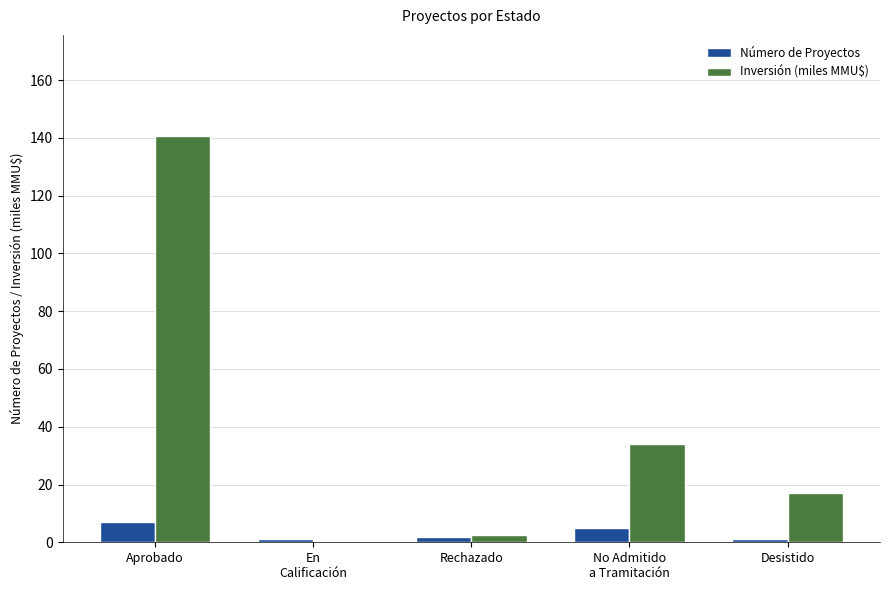

What is the sum of all Inversión (miles MMU$) values?

194.3